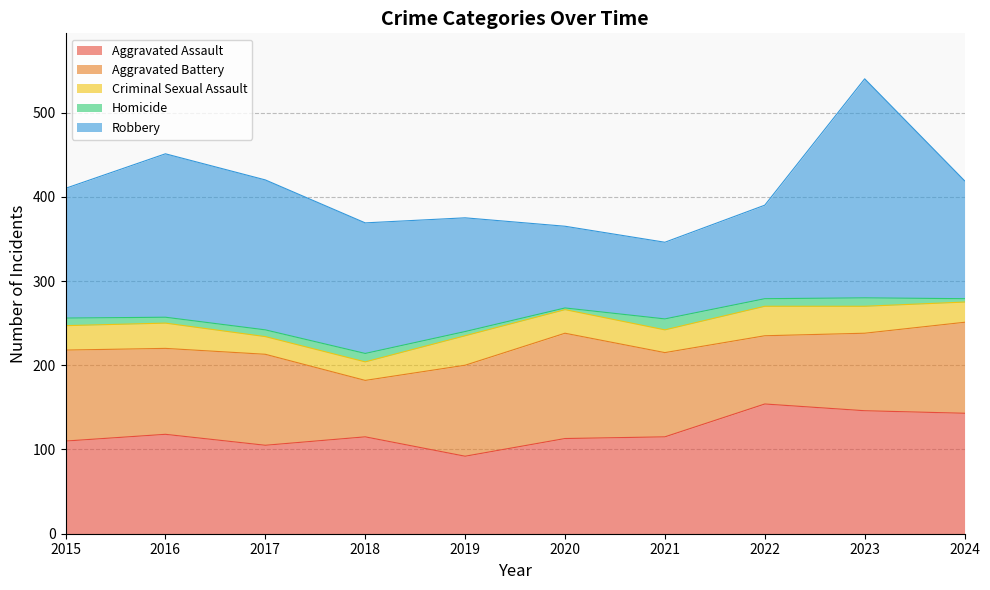

Which series has the largest range (max minus min)?

Robbery